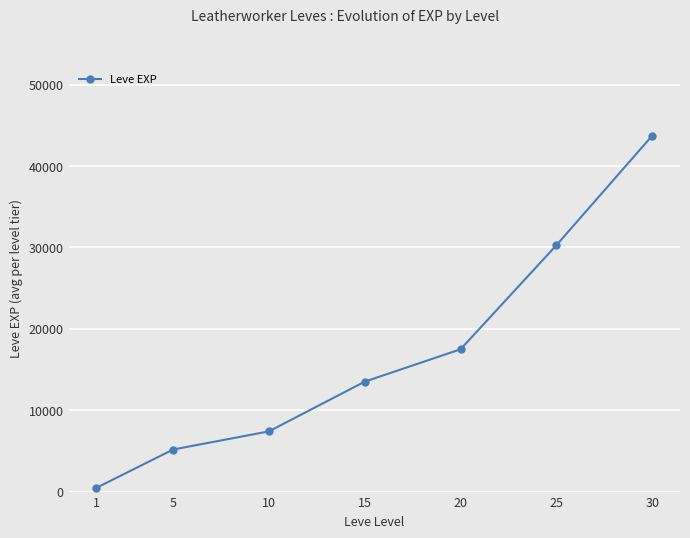

What is the difference between the values at 25 and 30?

13460.0